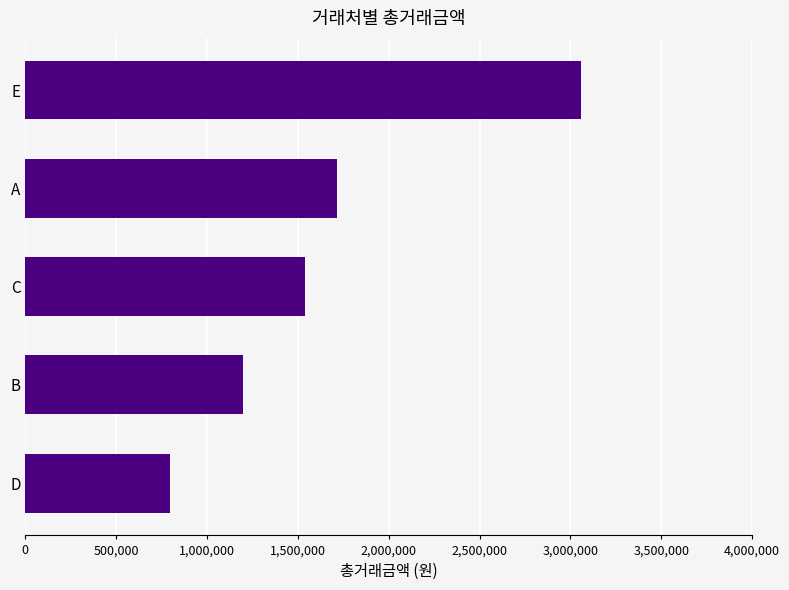

Are the bars grouped side by side (vs. stacked)?

No